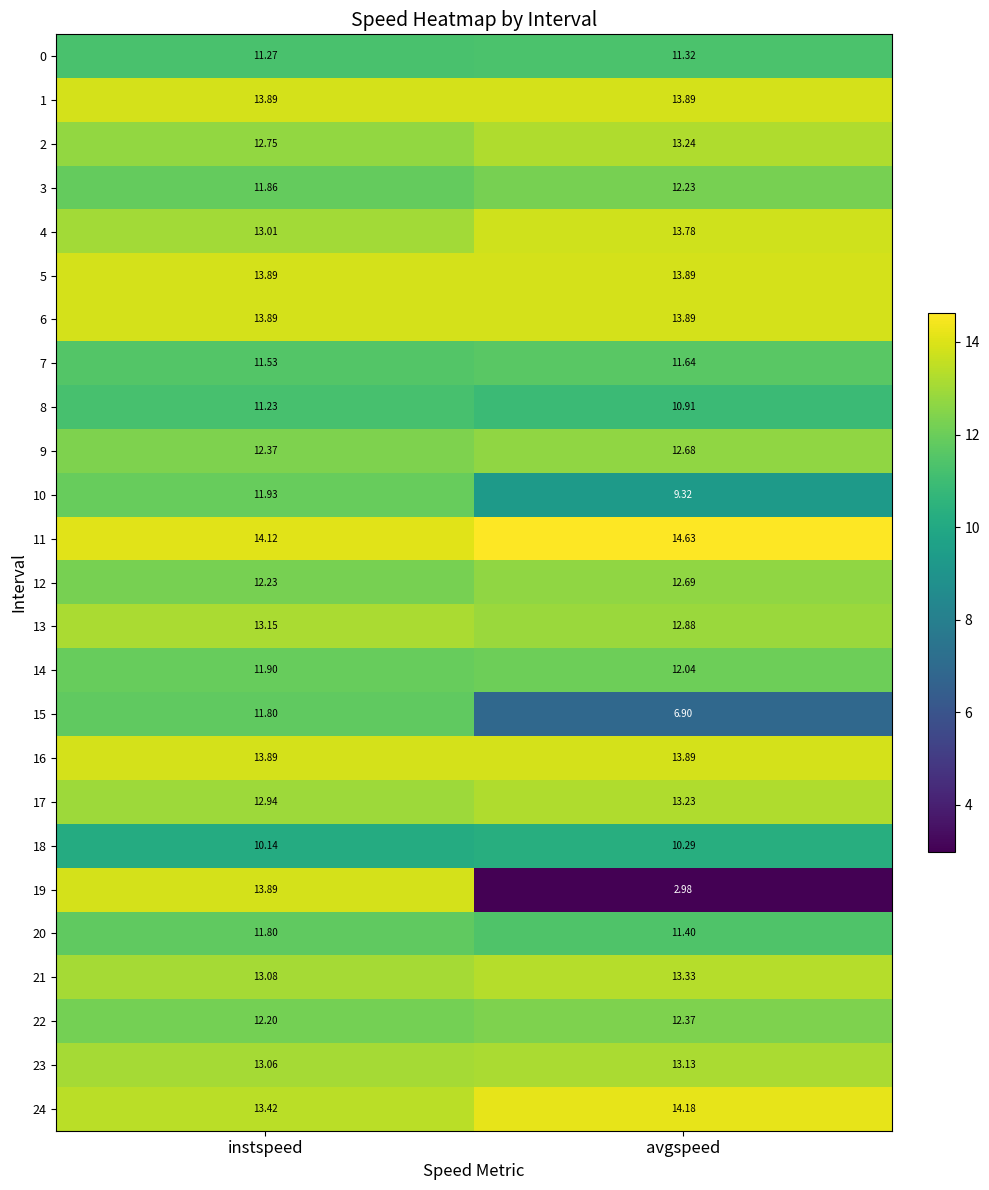

What is the spread (max minus min) of values at instspeed?

4.0